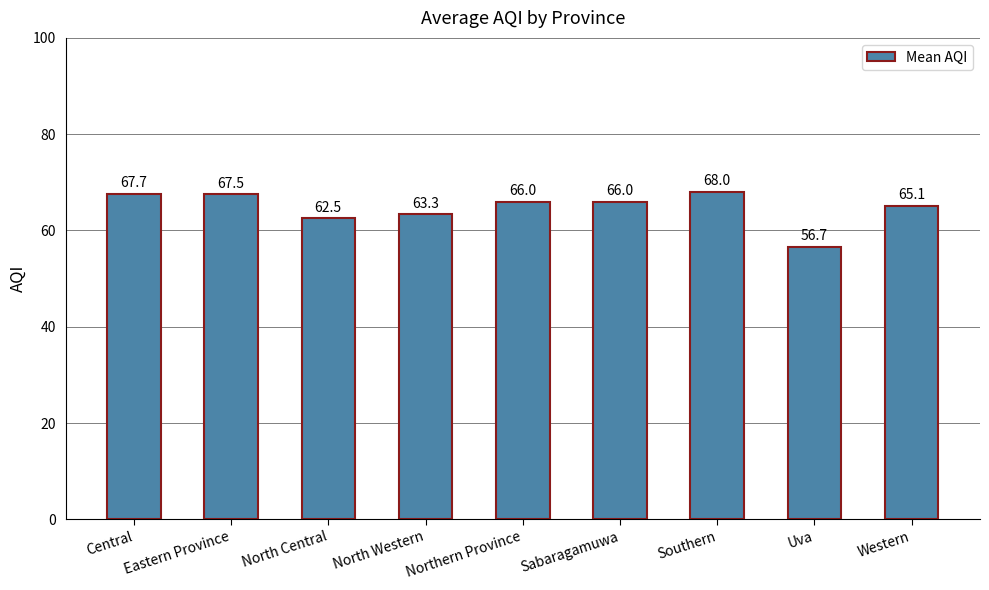

Reading right to left, transcribe all the data shown in this chart.

Western=65.1	Uva=56.7	Southern=68.0	Sabaragamuwa=66.0	Northern Province=66.0	North Western=63.3	North Central=62.5	Eastern Province=67.5	Central=67.7